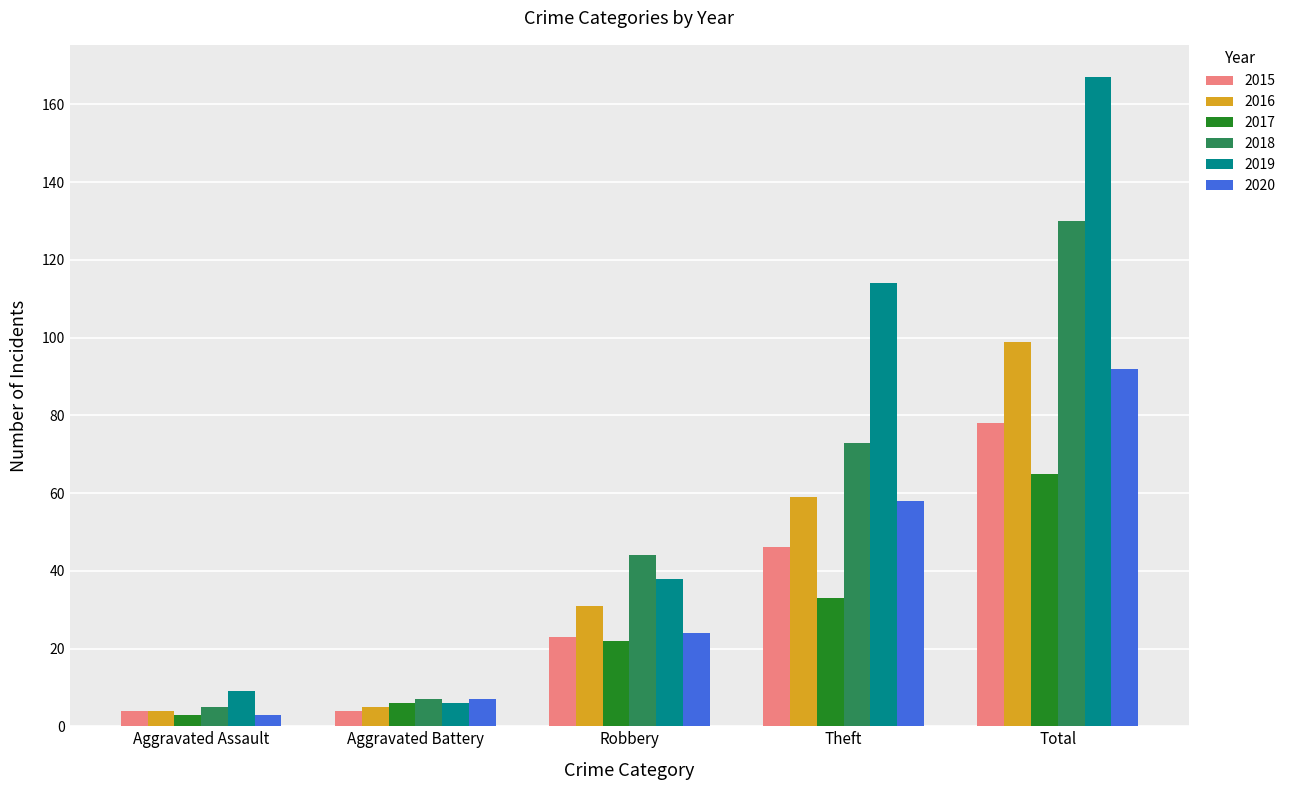

Reading left to right, extract all data points from this chart.

2015: 4	4	23	46	78
2016: 4	5	31	59	99
2017: 3	6	22	33	65
2018: 5	7	44	73	130
2019: 9	6	38	114	167
2020: 3	7	24	58	92